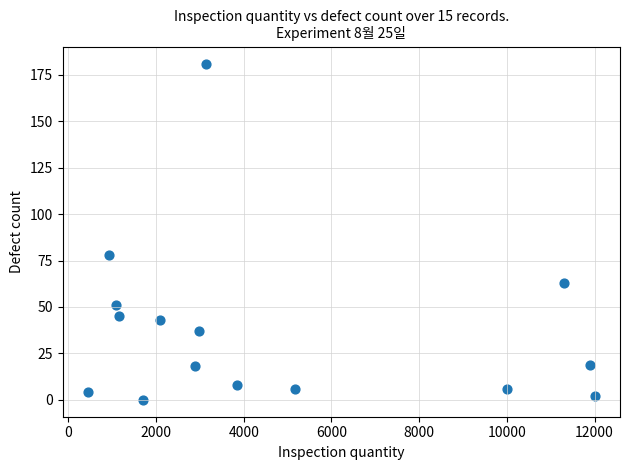

What Y value in the scatter plot is closest to 90?

78